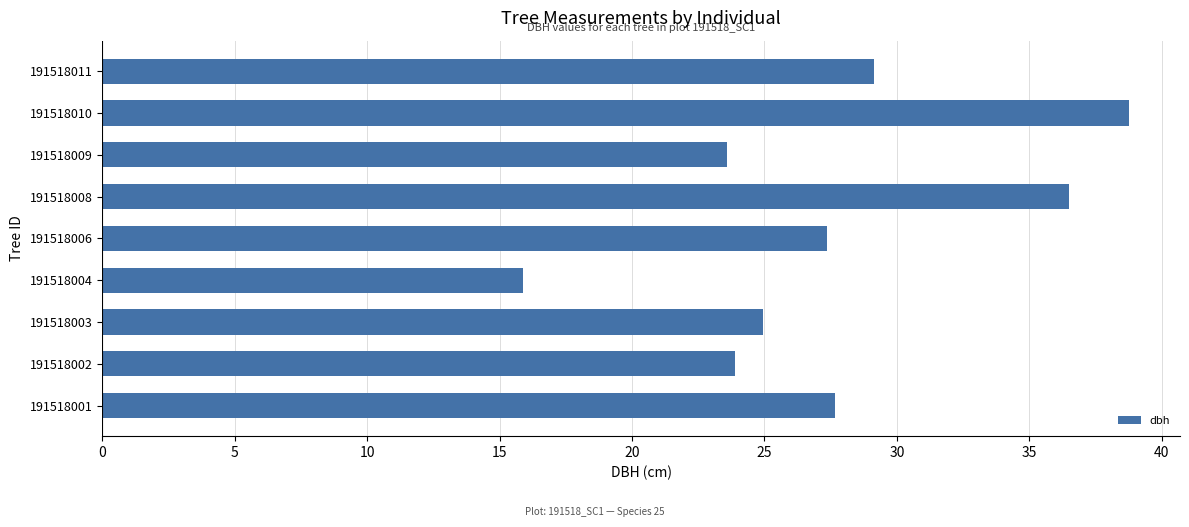

What is the ratio of the value at 191518008 to the value at 191518002?

1.5